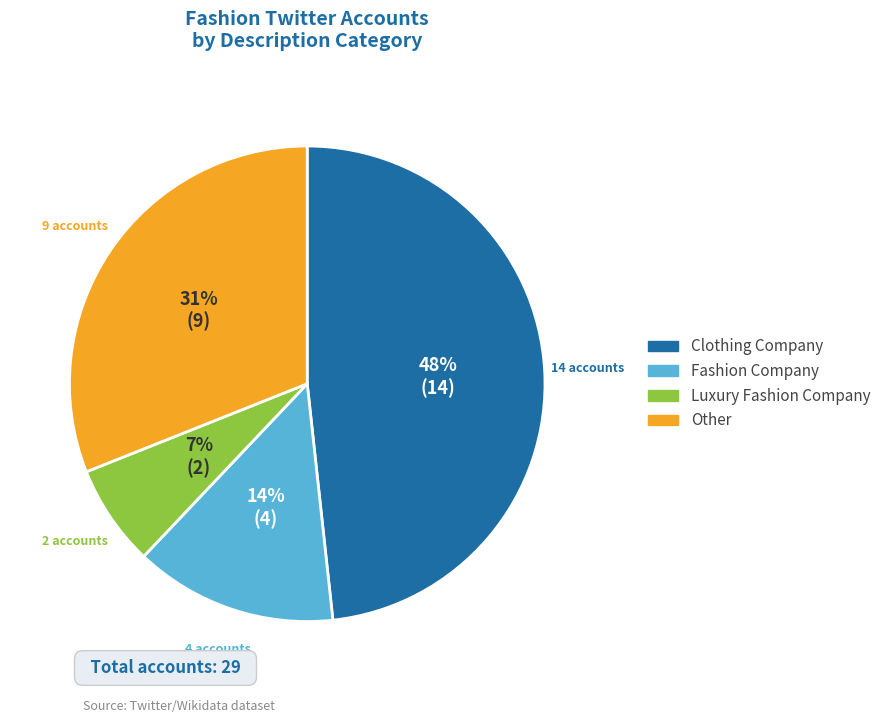

Does any single category account for the majority?

No